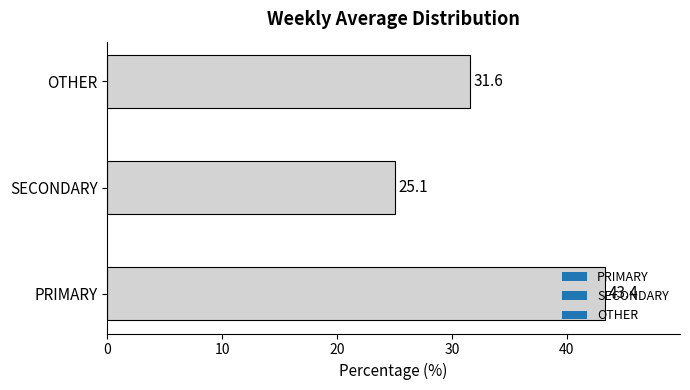

What is the smallest value displayed?

25.1